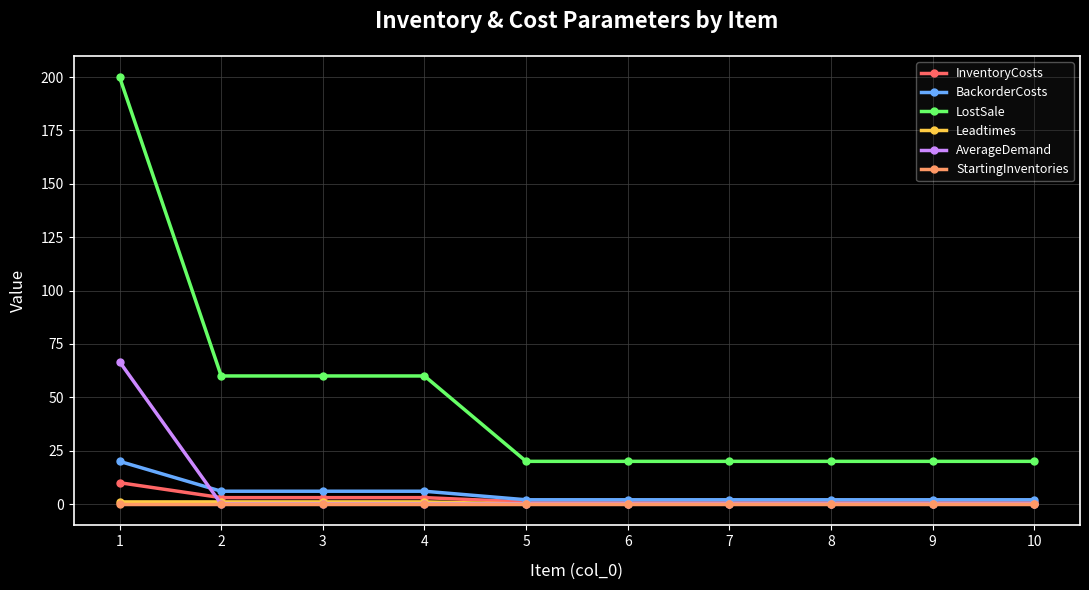

What is the difference between the second highest and second lowest values in the InventoryCosts series?

2.0